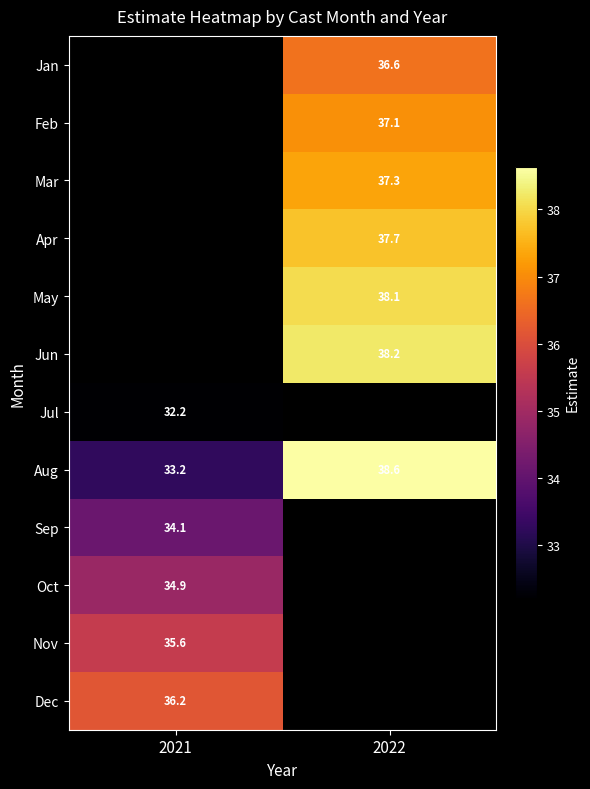

Which series has the largest total across all categories?

Aug